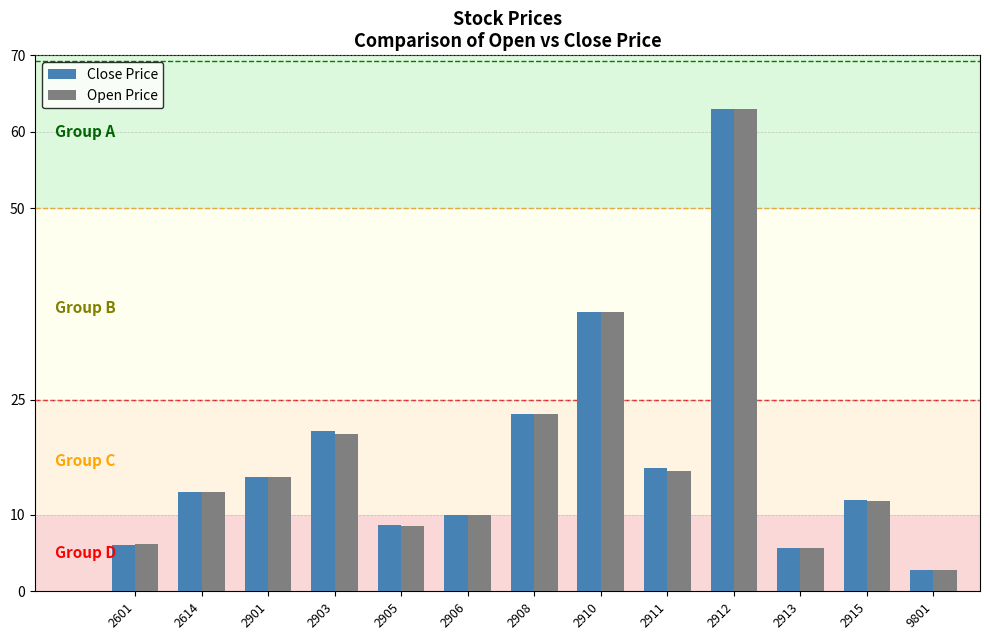

Between 2901 and 2903, which series saw the biggest shift?

Close Price